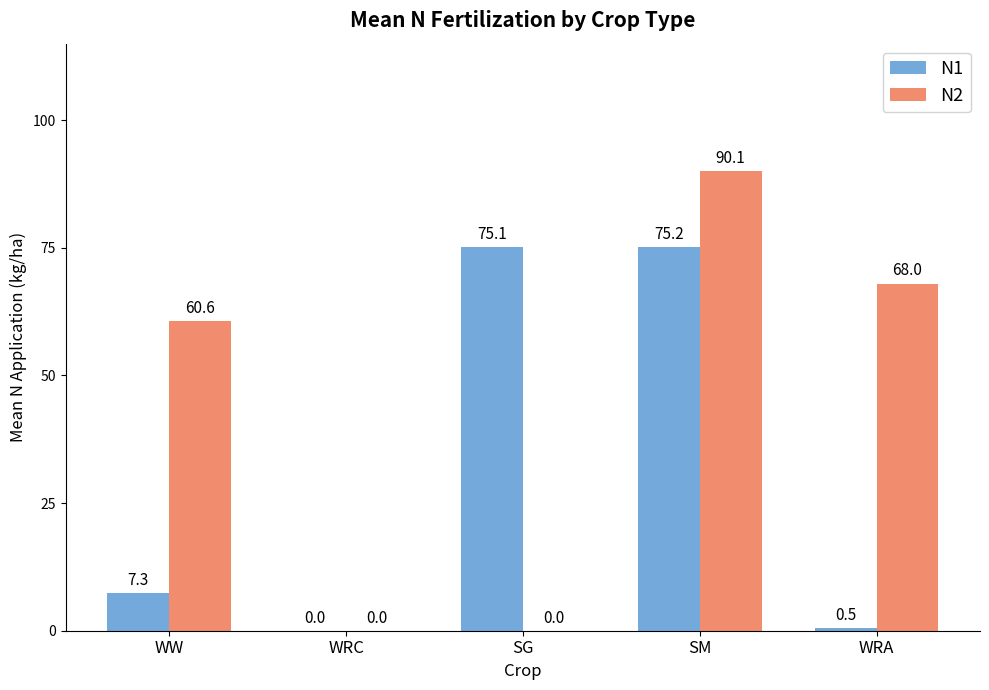

True or false: N2 has a value of 90.1 at SM.

True